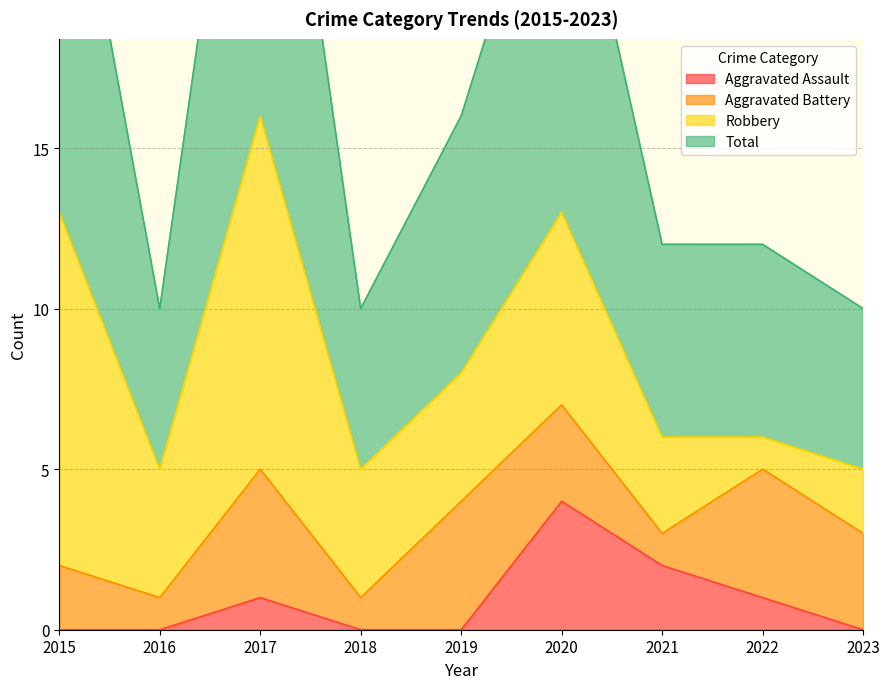

True or false: Aggravated Assault has a value of 2 at 2023.

False